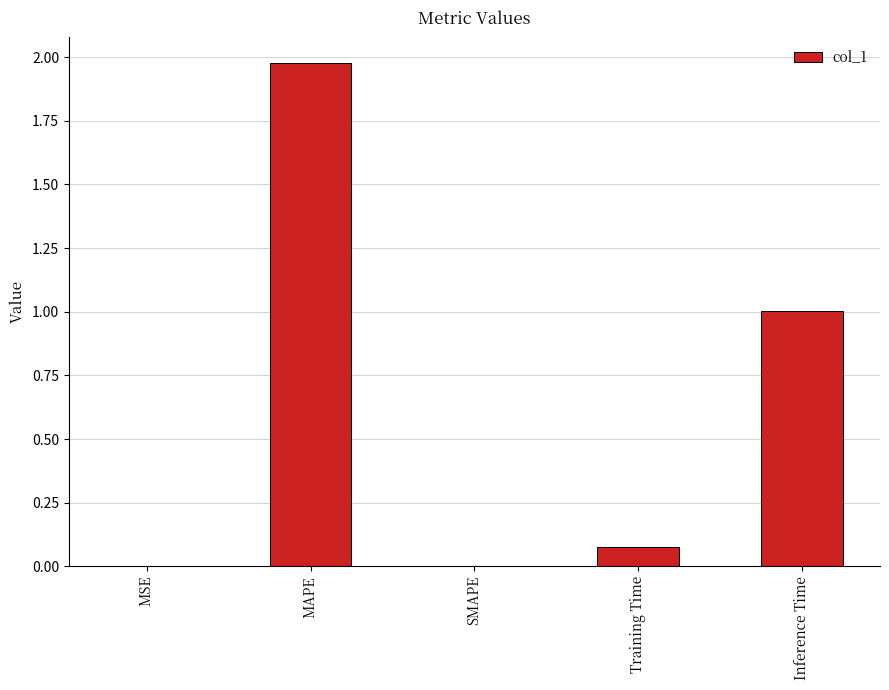

What is the sum of all values?

3.1